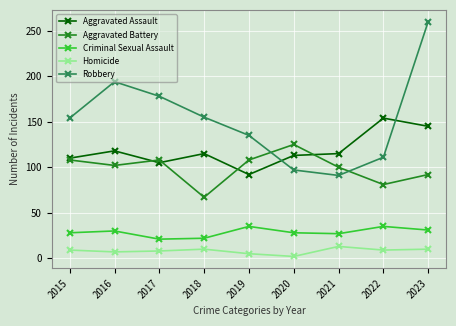

How many interior local peaks does the Aggravated Battery series have?

2